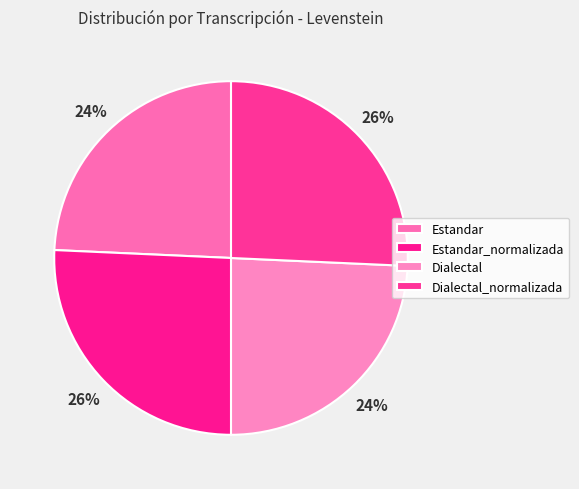

Does Estandar_normalizada represent more than half of the total?

No